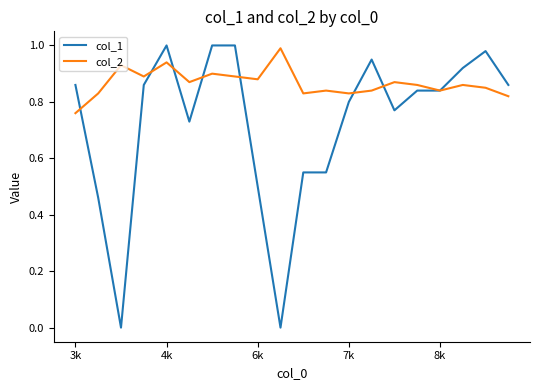

Which series has the widest spread of values?

col_1